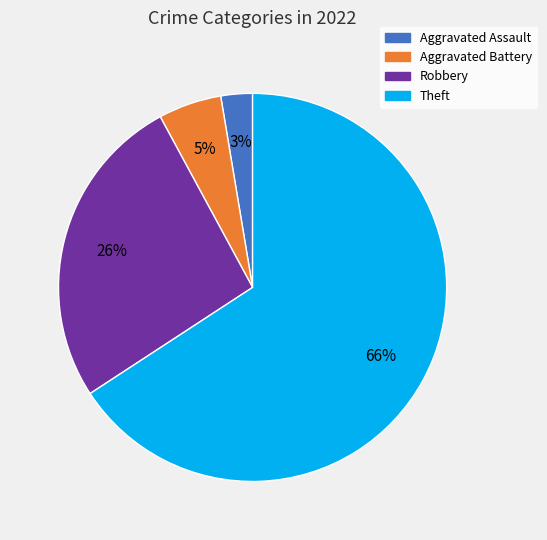

To the nearest percent, what is the average slice percentage?

25%